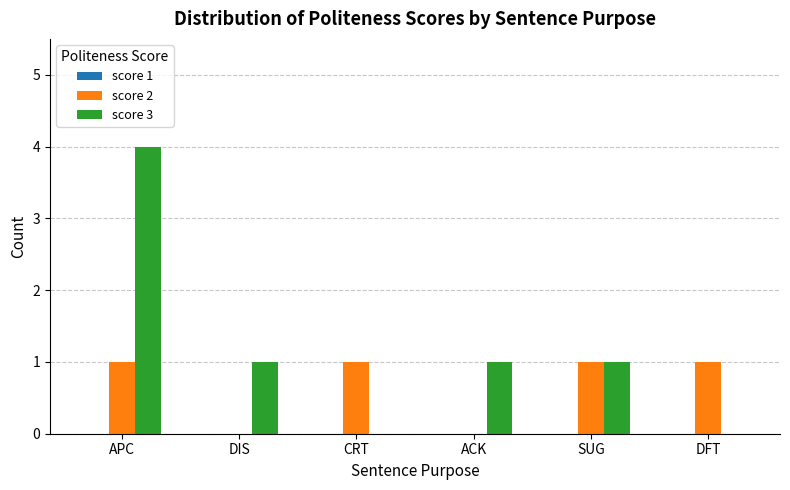

What is the sum of the score 3 values at CRT and SUG?

1